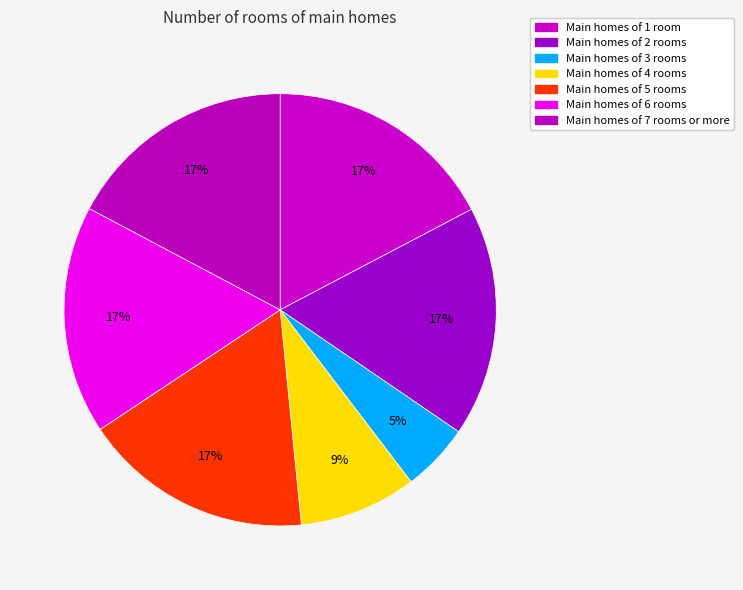

Count the number of slices in the pie.

7